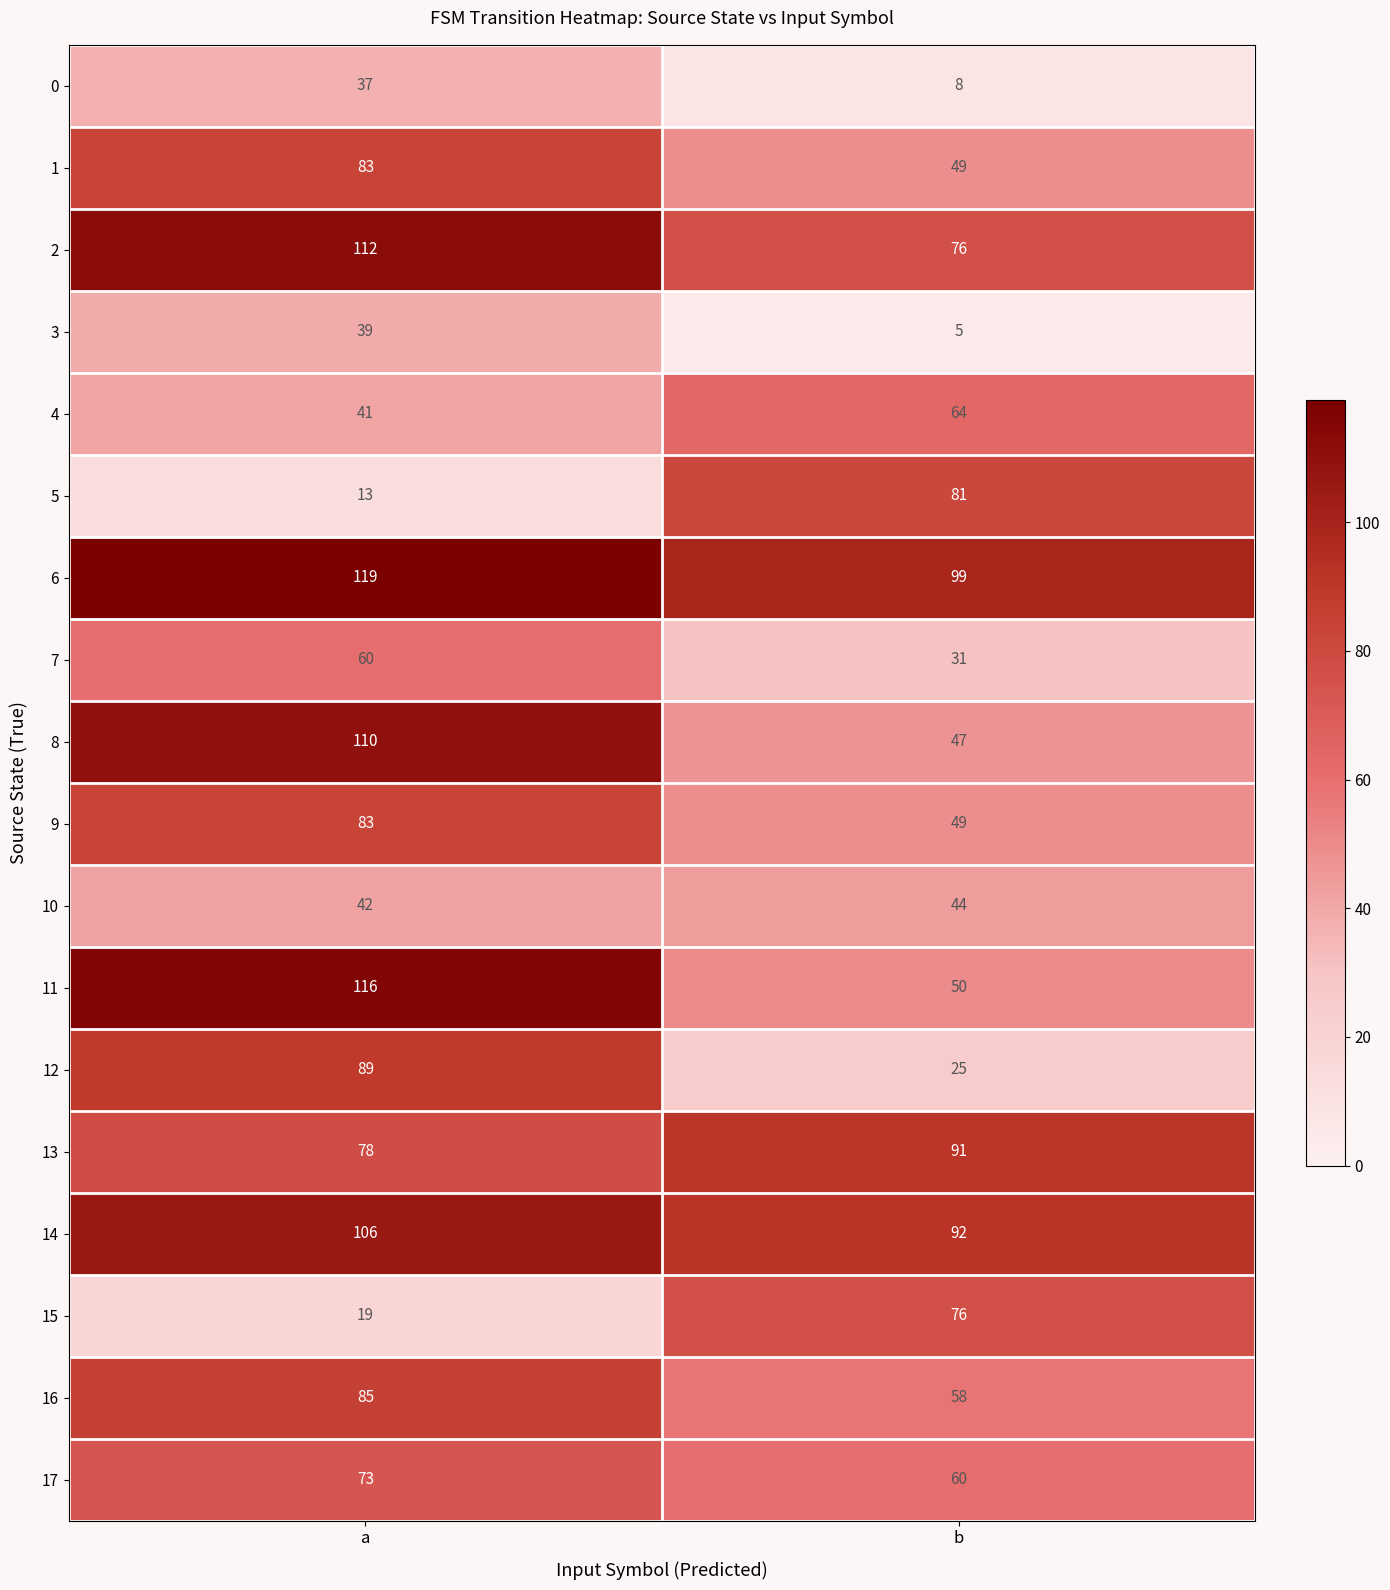

List the labels in order of 5 value, smallest first.

a, b